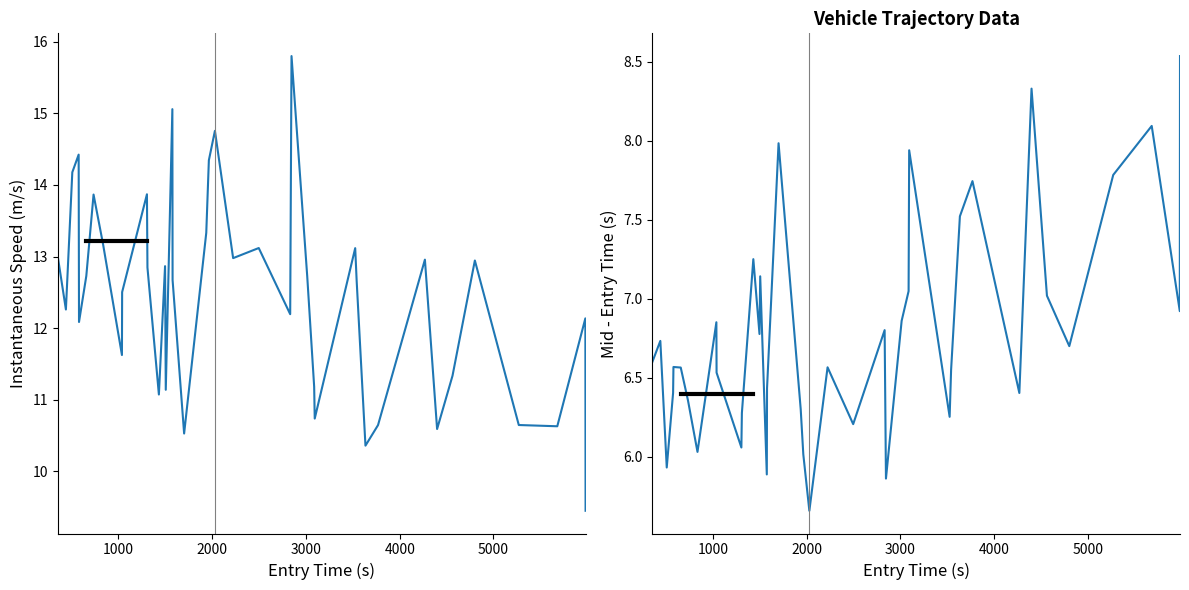

What is the greatest value displayed?

15.8